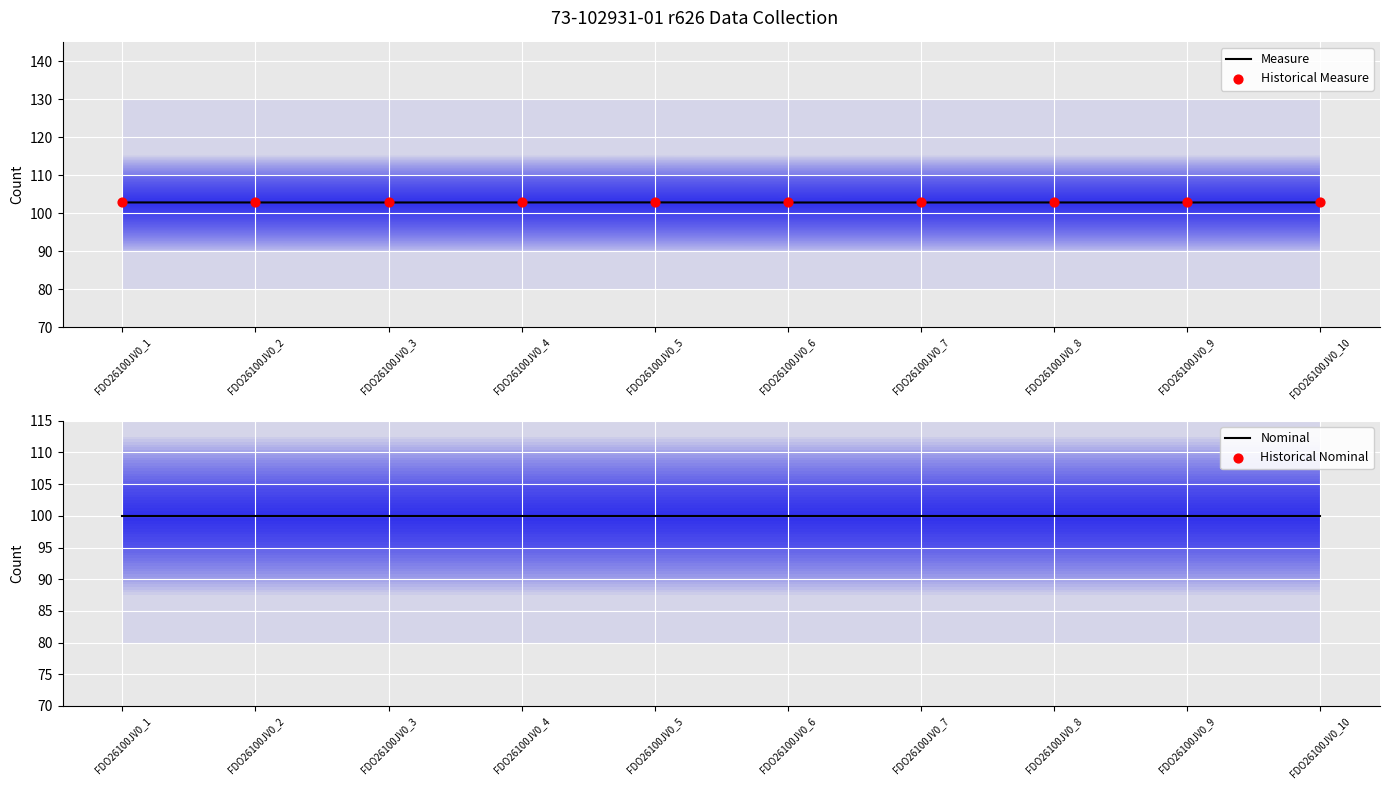

Is the value of Nominal at FDO26100JV0_6 greater than the value of Measure at FDO26100JV0_5?

No